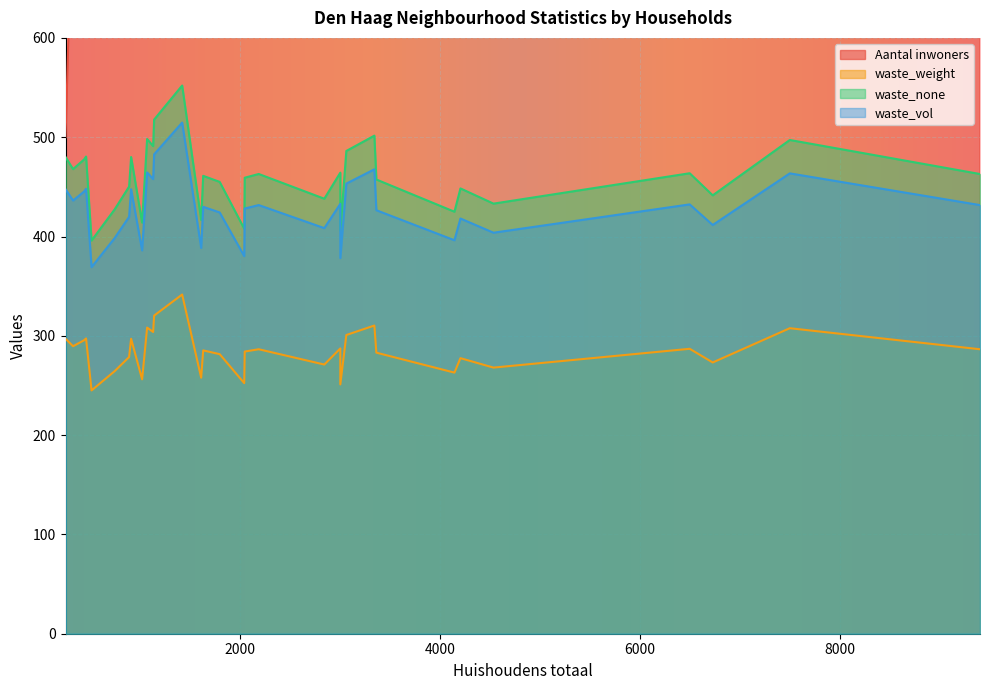

What is the maximum value for waste_vol?

514.7